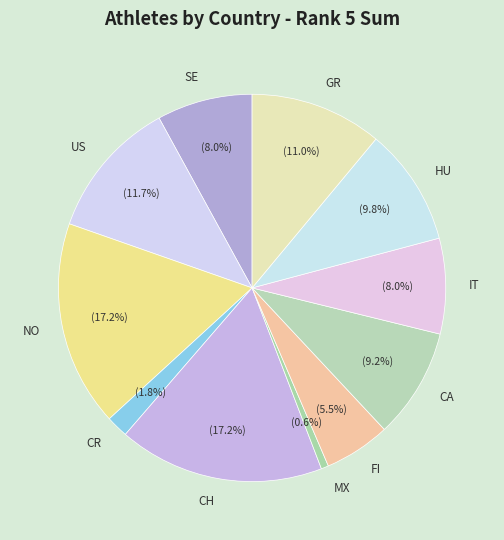

Does any single category account for the majority?

No